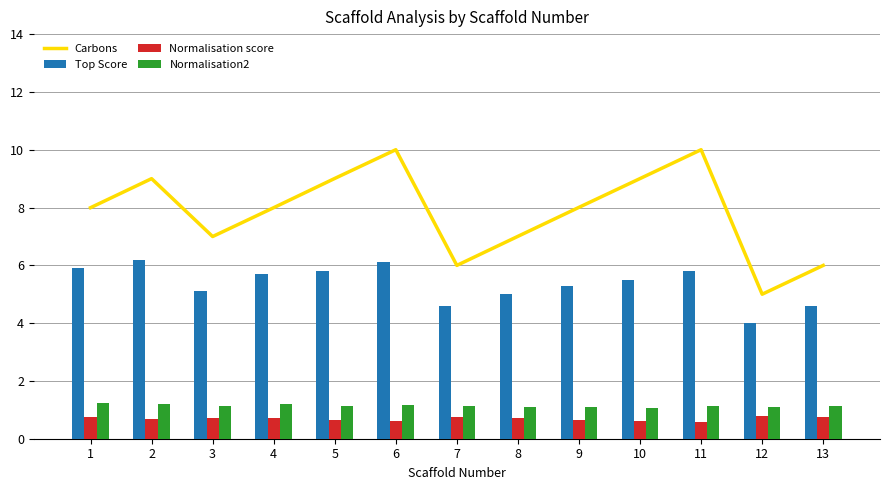

True or false: Carbons has a value of 10.0 at 11.

True